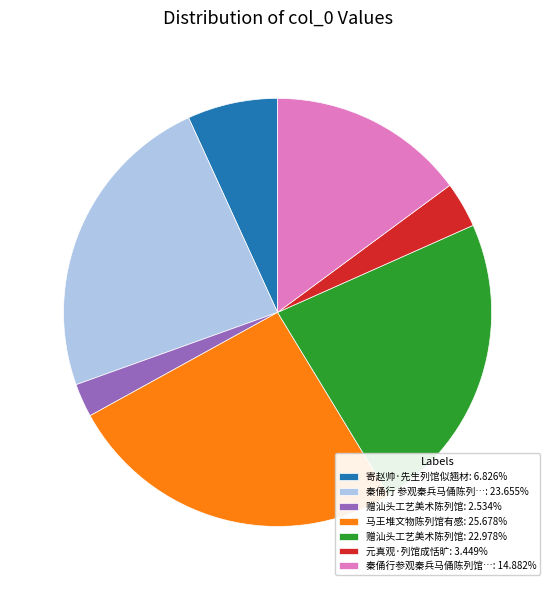

Do 赠汕头工艺美术陈列馆: 2.534% and 赠汕头工艺美术陈列馆: 22.978% together represent more than half of the pie?

No